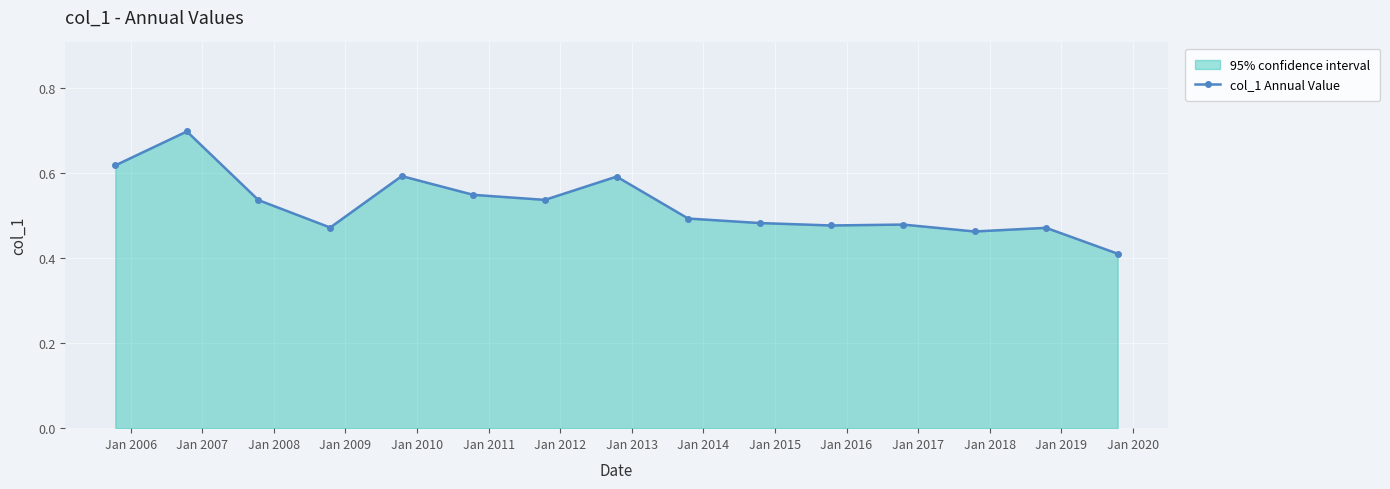

Reading right to left, what are all the values shown in this chart?

Jan 2019=0.4	Jan 2018=0.5	Jan 2017=0.5	Jan 2016=0.5	Jan 2015=0.5	Jan 2014=0.5	Jan 2013=0.5	Jan 2012=0.6	Jan 2011=0.5	Jan 2010=0.5	Jan 2009=0.6	Jan 2008=0.5	Jan 2007=0.5	Jan 2006=0.7	Jan 2005=0.6